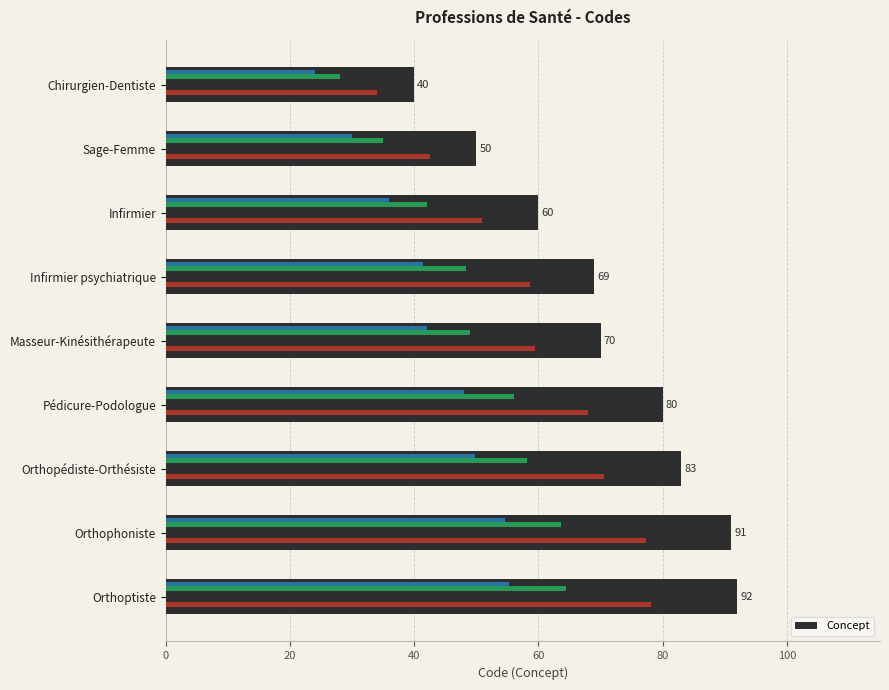

The chart shows a value of 92 at Orthoptiste. True or false?

True